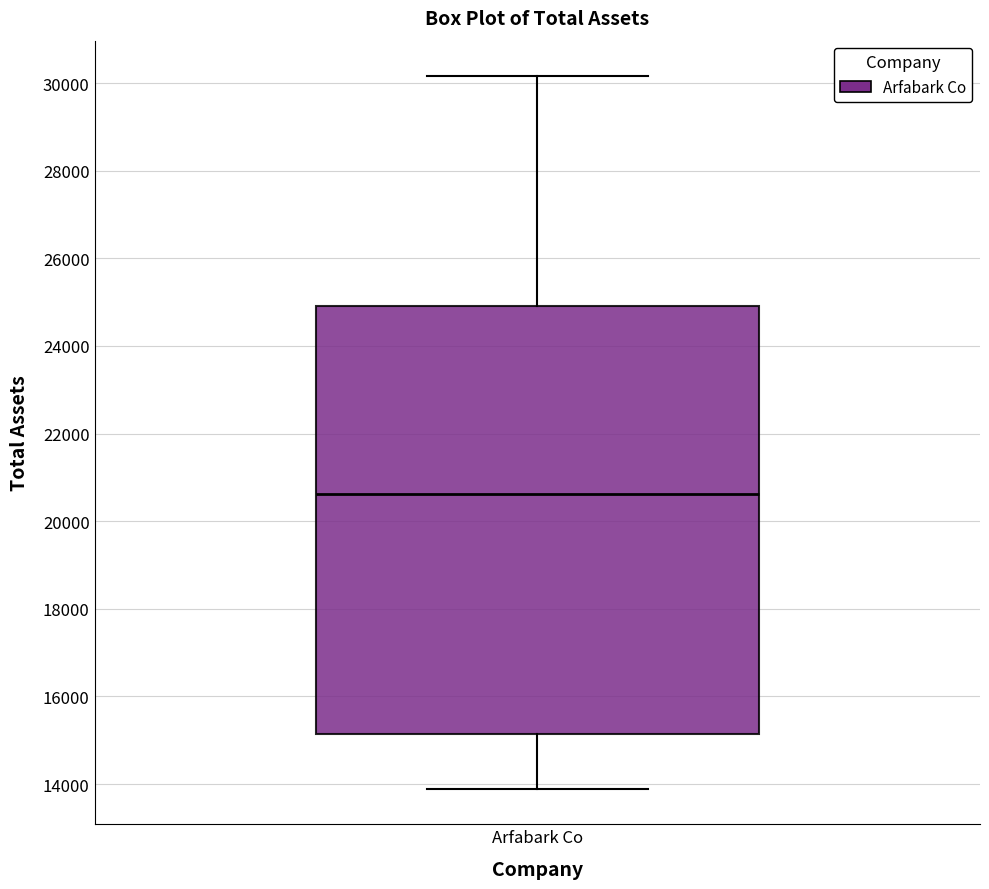

Transcribe this box plot: give where the median line is, the range the box spans, and where the two whiskers end, as read against the y-axis. The values are not printed on the chart, so give them approximately, as read against the axis.

median 20600, box 15200 to 25000, whiskers 13800 to 30200